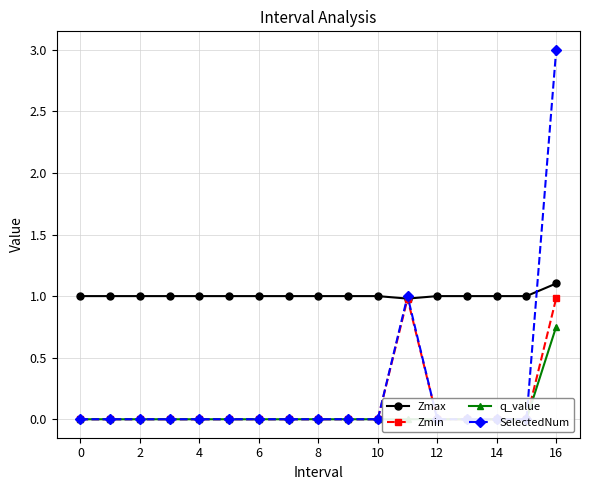

Is this an area chart (filled region under the line)?

No